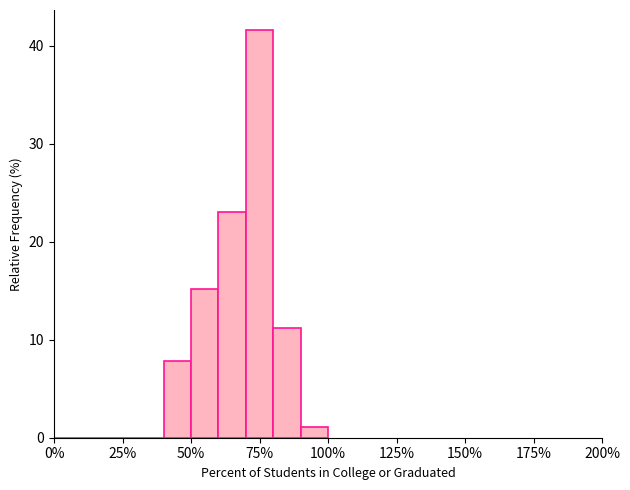

Around what value on the x-axis is the tallest bar? Give the approximate position of its centre, as read against the axis.

75